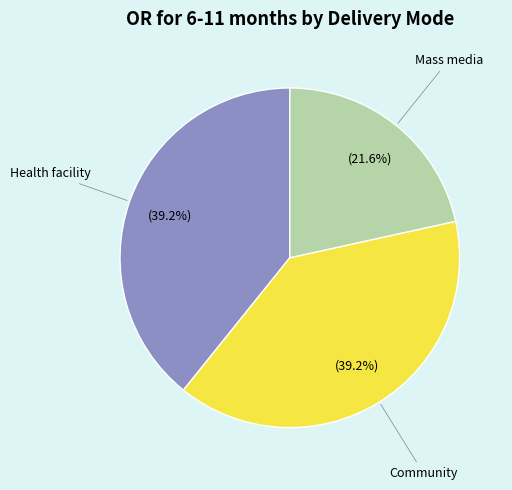

Is it true that Health facility is 24% of the pie?

False